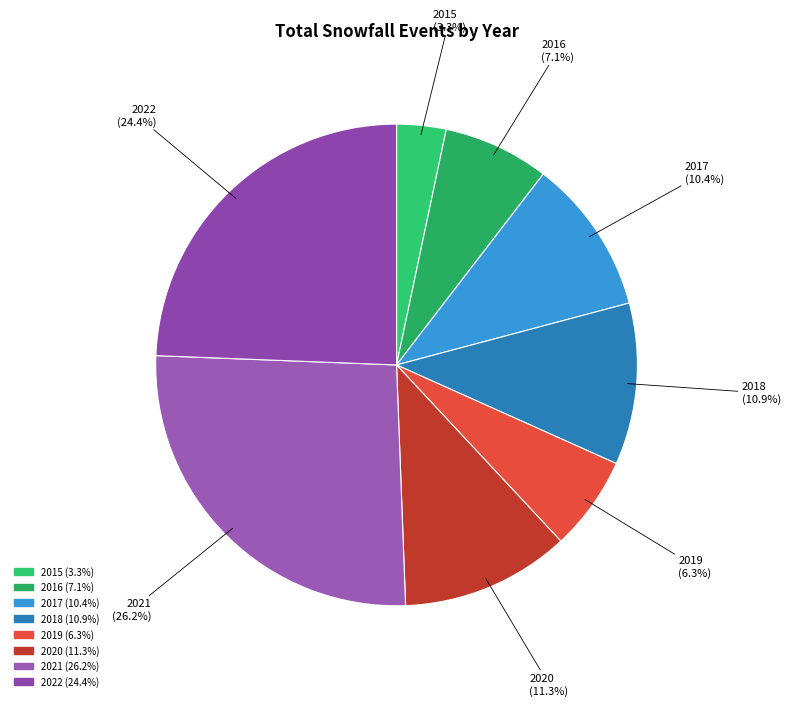

Combined, do 2019 and 2022 account for over 50%?

No